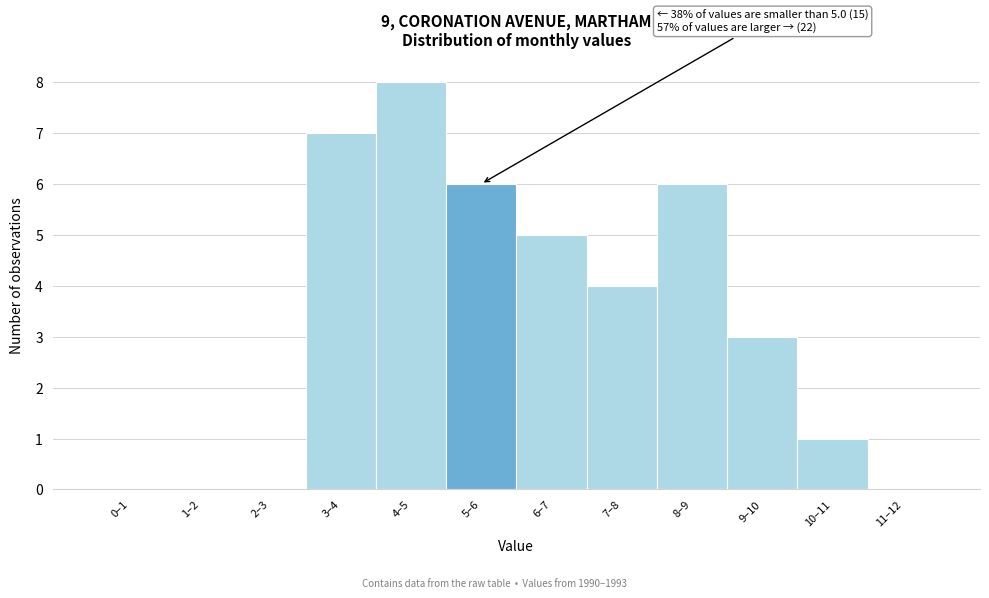

Reading left to right, what are all the values shown in this chart?

0–1=0	1–2=0	2–3=0	3–4=7	4–5=8	5–6=6	6–7=5	7–8=4	8–9=6	9–10=3	10–11=1	11–12=0